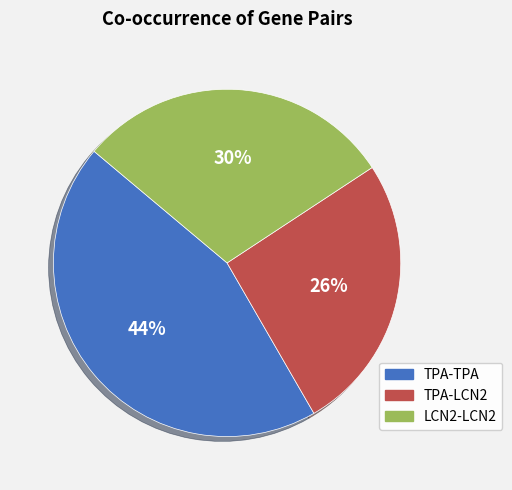

To the nearest percent, what portion does LCN2-LCN2 represent?

30%